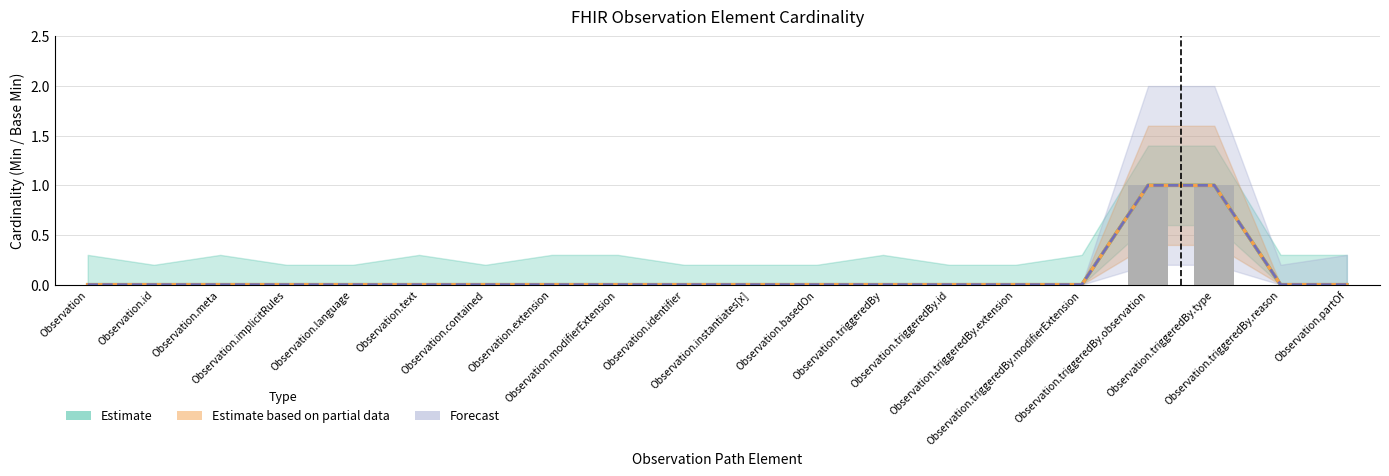

How many positive values are there?

2